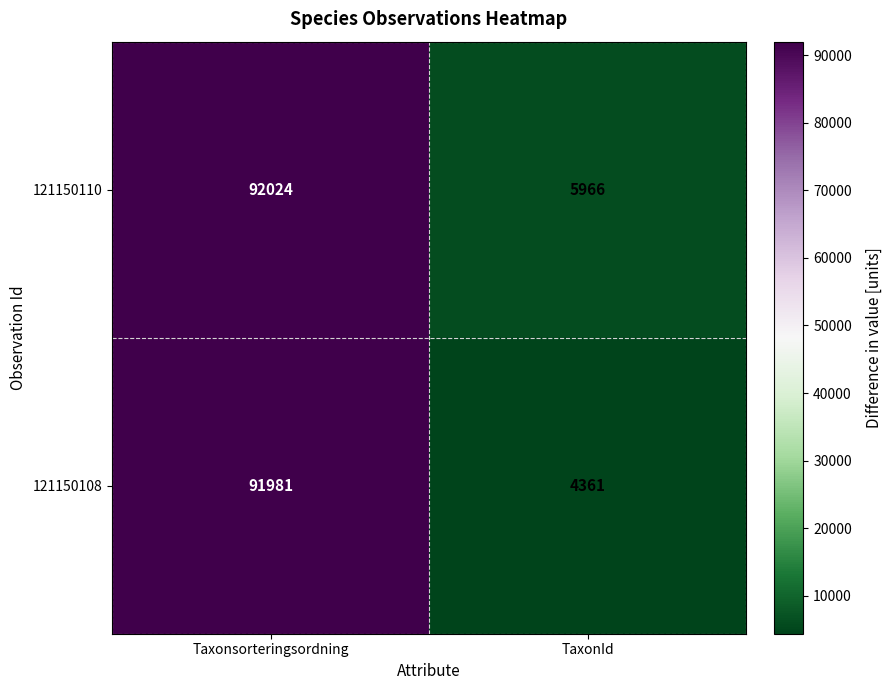

Which label corresponds to the smallest value in the chart?

TaxonId